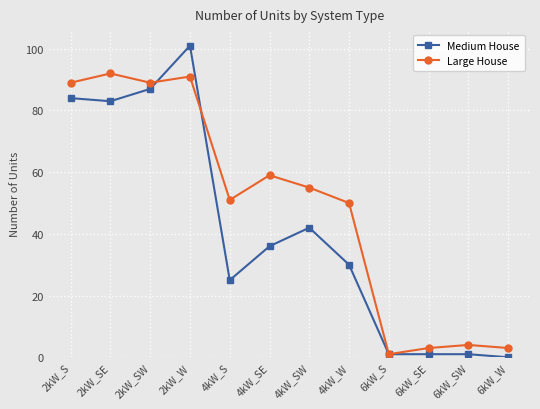

The value of Medium House at 6kW_S is 1. True or false?

True